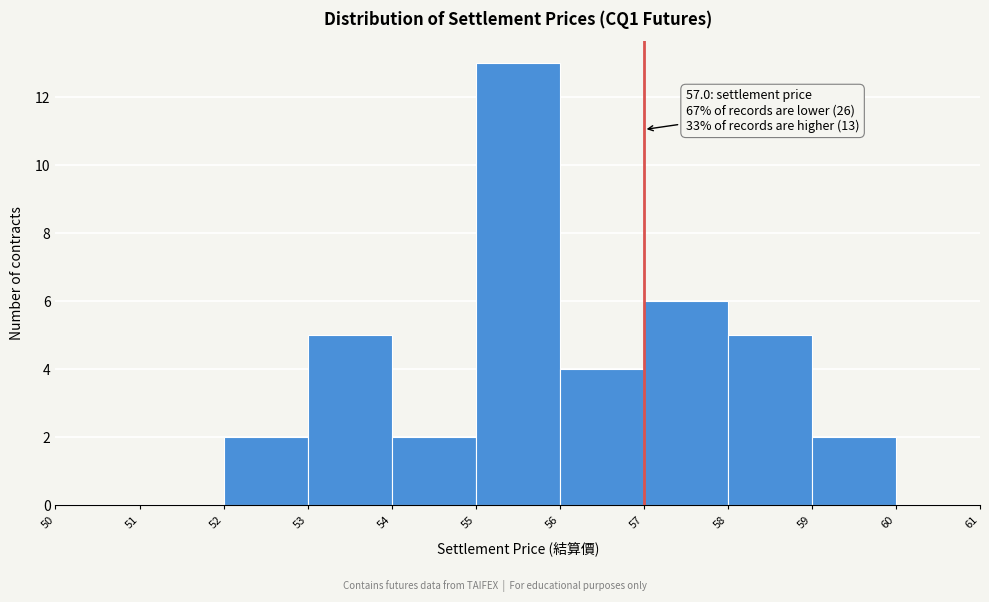

Over which range of the x-axis is the bar tallest?

55 to 56